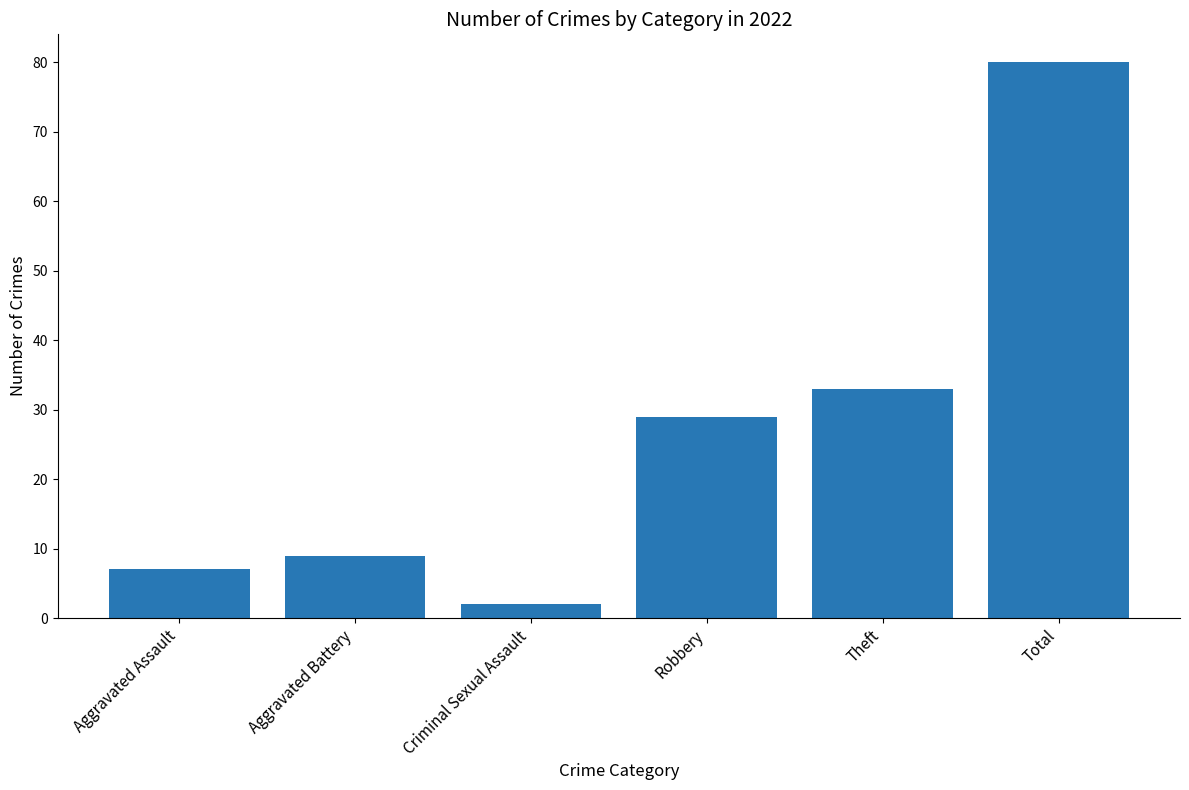

Which has a higher value, Aggravated Battery or Theft?

Theft